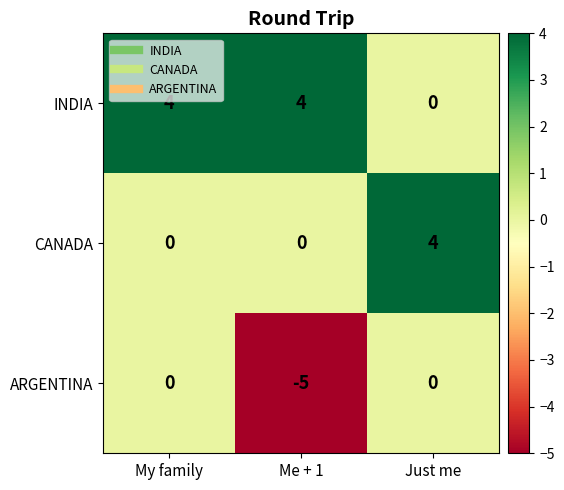

What is the sum of all CANADA values?

4